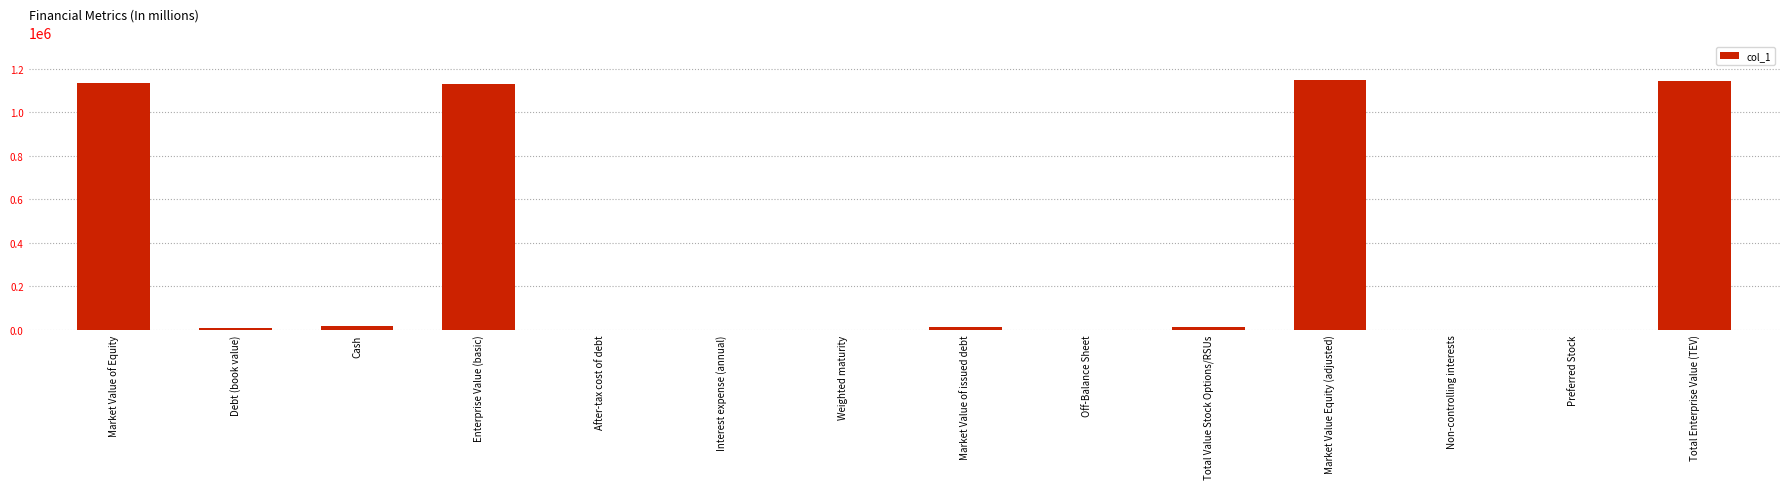

What is the greatest value displayed?

1148345.6